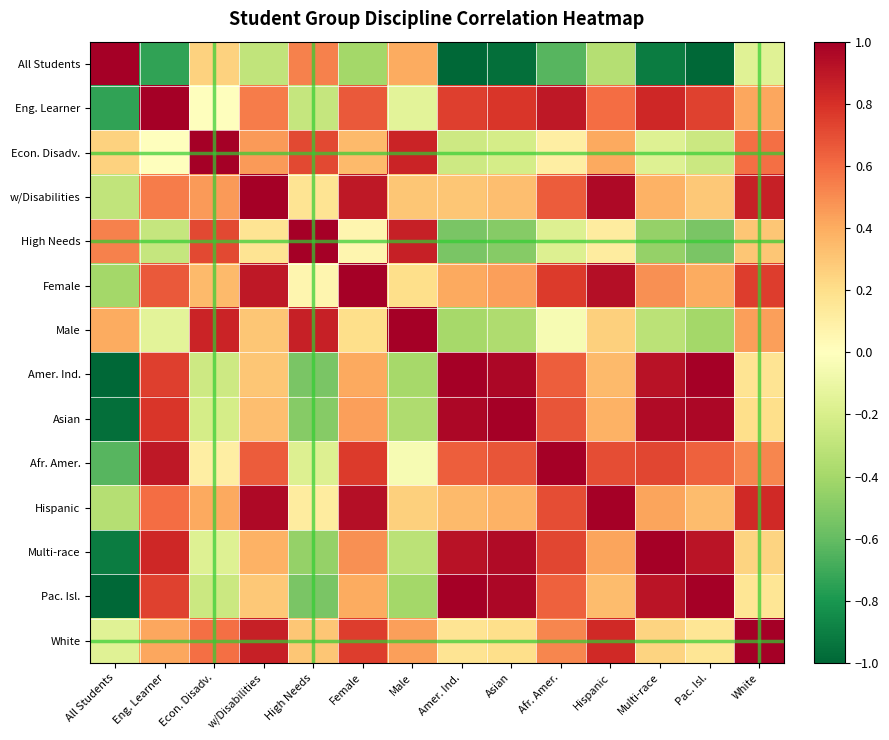

Reading right to left, list all the values displayed in this chart.

All Students: White=-0.2	Pac. Isl.=-1.0	Multi-race=-0.9	Hispanic=-0.3	Afr. Amer.=-0.6	Asian=-1.0	Amer. Ind.=-1.0	Male=0.4	Female=-0.4	High Needs=0.5	w/Disabilities=-0.3	Econ. Disadv.=0.3	Eng. Learner=-0.7	All Students=1.0
Eng. Learner: White=0.4	Pac. Isl.=0.7	Multi-race=0.8	Hispanic=0.6	Afr. Amer.=0.9	Asian=0.8	Amer. Ind.=0.7	Male=-0.1	Female=0.7	High Needs=-0.3	w/Disabilities=0.6	Econ. Disadv.=0.0	Eng. Learner=1.0	All Students=-0.7
Econ. Disadv.: White=0.6	Pac. Isl.=-0.3	Multi-race=-0.2	Hispanic=0.4	Afr. Amer.=0.1	Asian=-0.2	Amer. Ind.=-0.2	Male=0.9	Female=0.3	High Needs=0.7	w/Disabilities=0.5	Econ. Disadv.=1.0	Eng. Learner=0.0	All Students=0.3
w/Disabilities: White=0.9	Pac. Isl.=0.3	Multi-race=0.4	Hispanic=1.0	Afr. Amer.=0.7	Asian=0.3	Amer. Ind.=0.3	Male=0.3	Female=0.9	High Needs=0.2	w/Disabilities=1.0	Econ. Disadv.=0.5	Eng. Learner=0.6	All Students=-0.3
High Needs: White=0.3	Pac. Isl.=-0.5	Multi-race=-0.5	Hispanic=0.1	Afr. Amer.=-0.2	Asian=-0.5	Amer. Ind.=-0.5	Male=0.9	Female=0.1	High Needs=1.0	w/Disabilities=0.2	Econ. Disadv.=0.7	Eng. Learner=-0.3	All Students=0.5
Female: White=0.8	Pac. Isl.=0.4	Multi-race=0.5	Hispanic=0.9	Afr. Amer.=0.8	Asian=0.4	Amer. Ind.=0.4	Male=0.2	Female=1.0	High Needs=0.1	w/Disabilities=0.9	Econ. Disadv.=0.3	Eng. Learner=0.7	All Students=-0.4
Male: White=0.4	Pac. Isl.=-0.4	Multi-race=-0.3	Hispanic=0.3	Afr. Amer.=-0.0	Asian=-0.4	Amer. Ind.=-0.4	Male=1.0	Female=0.2	High Needs=0.9	w/Disabilities=0.3	Econ. Disadv.=0.9	Eng. Learner=-0.1	All Students=0.4
Amer. Ind.: White=0.2	Pac. Isl.=1.0	Multi-race=0.9	Hispanic=0.3	Afr. Amer.=0.6	Asian=1.0	Amer. Ind.=1.0	Male=-0.4	Female=0.4	High Needs=-0.5	w/Disabilities=0.3	Econ. Disadv.=-0.2	Eng. Learner=0.7	All Students=-1.0
Asian: White=0.2	Pac. Isl.=1.0	Multi-race=1.0	Hispanic=0.4	Afr. Amer.=0.7	Asian=1.0	Amer. Ind.=1.0	Male=-0.4	Female=0.4	High Needs=-0.5	w/Disabilities=0.3	Econ. Disadv.=-0.2	Eng. Learner=0.8	All Students=-1.0
Afr. Amer.: White=0.5	Pac. Isl.=0.6	Multi-race=0.7	Hispanic=0.7	Afr. Amer.=1.0	Asian=0.7	Amer. Ind.=0.6	Male=-0.0	Female=0.8	High Needs=-0.2	w/Disabilities=0.7	Econ. Disadv.=0.1	Eng. Learner=0.9	All Students=-0.6
Hispanic: White=0.8	Pac. Isl.=0.3	Multi-race=0.4	Hispanic=1.0	Afr. Amer.=0.7	Asian=0.4	Amer. Ind.=0.3	Male=0.3	Female=0.9	High Needs=0.1	w/Disabilities=1.0	Econ. Disadv.=0.4	Eng. Learner=0.6	All Students=-0.3
Multi-race: White=0.2	Pac. Isl.=0.9	Multi-race=1.0	Hispanic=0.4	Afr. Amer.=0.7	Asian=1.0	Amer. Ind.=0.9	Male=-0.3	Female=0.5	High Needs=-0.5	w/Disabilities=0.4	Econ. Disadv.=-0.2	Eng. Learner=0.8	All Students=-0.9
Pac. Isl.: White=0.2	Pac. Isl.=1.0	Multi-race=0.9	Hispanic=0.3	Afr. Amer.=0.6	Asian=1.0	Amer. Ind.=1.0	Male=-0.4	Female=0.4	High Needs=-0.5	w/Disabilities=0.3	Econ. Disadv.=-0.3	Eng. Learner=0.7	All Students=-1.0
White: White=1.0	Pac. Isl.=0.2	Multi-race=0.2	Hispanic=0.8	Afr. Amer.=0.5	Asian=0.2	Amer. Ind.=0.2	Male=0.4	Female=0.8	High Needs=0.3	w/Disabilities=0.9	Econ. Disadv.=0.6	Eng. Learner=0.4	All Students=-0.2